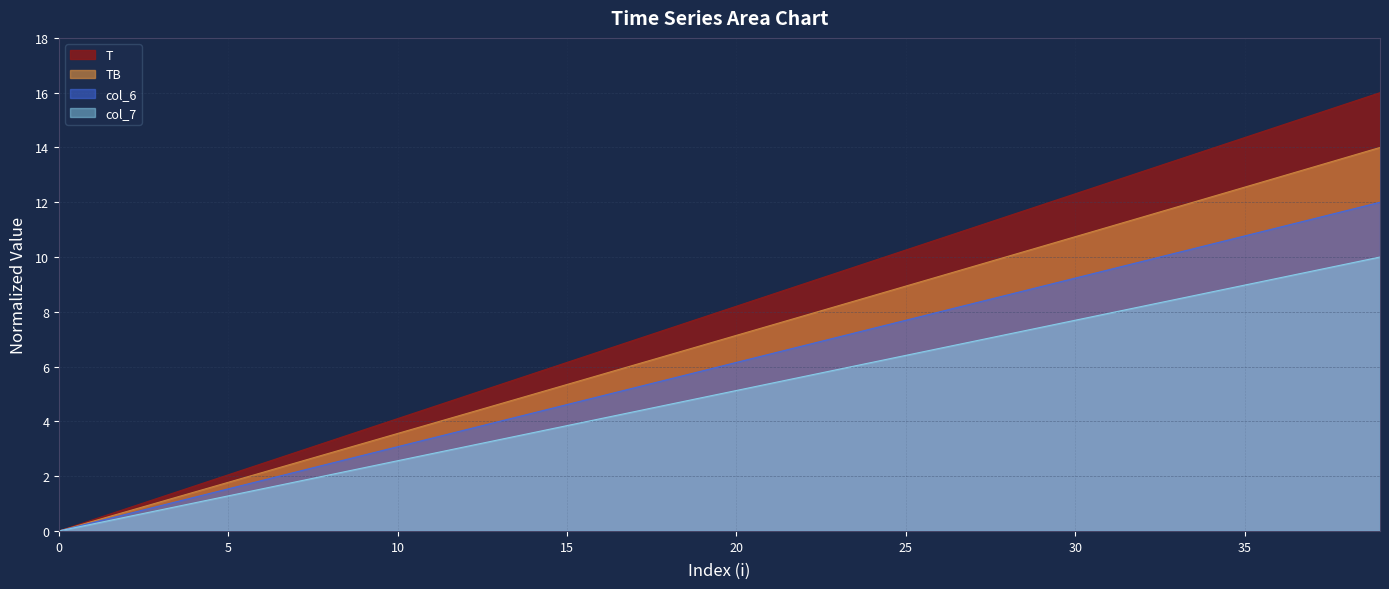

At 15, list the series in order from smallest to largest.

col_7, col_6, TB, T